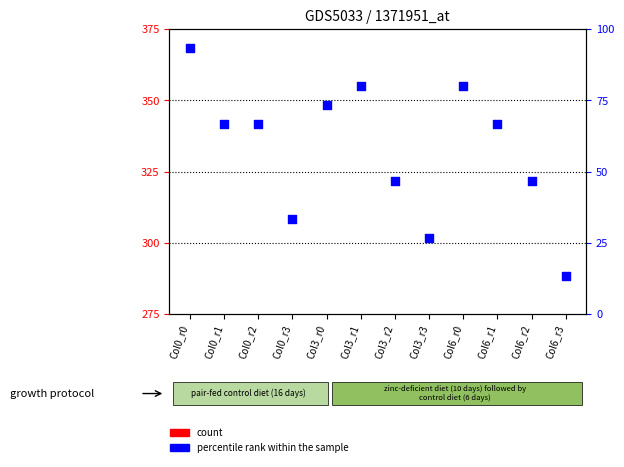

Which series contains the lowest Y value?

percentile rank within the sample